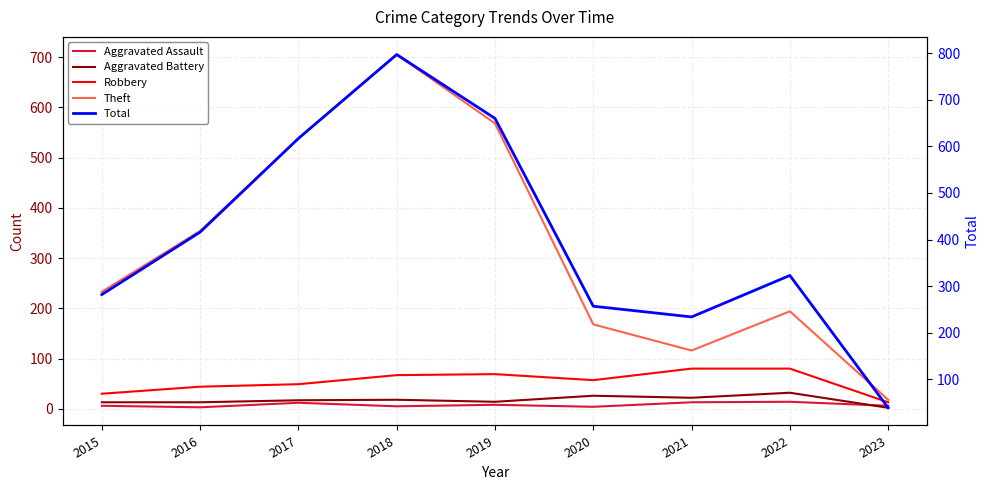

Reading left to right, transcribe all the data shown in this chart.

Aggravated Assault: 2015=6	2016=3	2017=12	2018=5	2019=8	2020=4	2021=13	2022=14	2023=6
Aggravated Battery: 2015=13	2016=13	2017=17	2018=18	2019=14	2020=26	2021=22	2022=32	2023=2
Robbery: 2015=30	2016=44	2017=49	2018=67	2019=69	2020=57	2021=80	2022=80	2023=13
Theft: 2015=233	2016=354	2017=538	2018=705	2019=568	2020=168	2021=116	2022=194	2023=18
Total: 2015=282	2016=416	2017=617	2018=797	2019=660	2020=257	2021=234	2022=323	2023=39